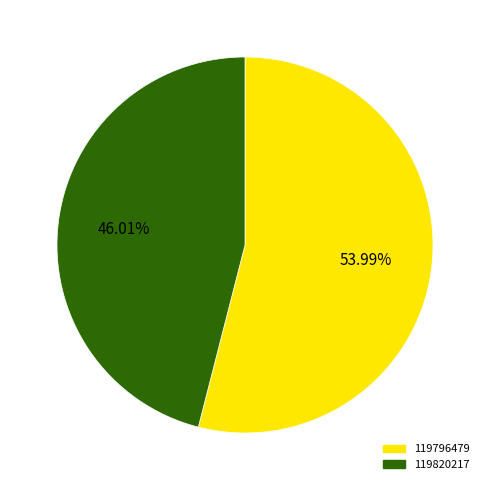

To the nearest percent, what is the average slice percentage?

50%